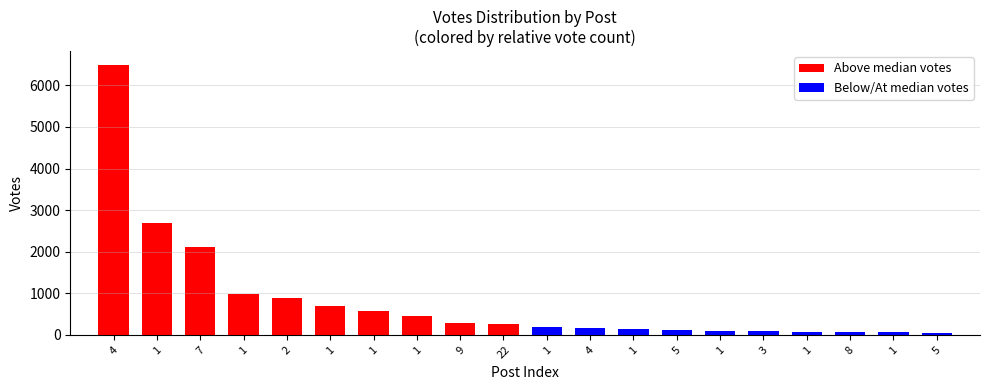

What is the difference between the maximum and minimum values?

6462